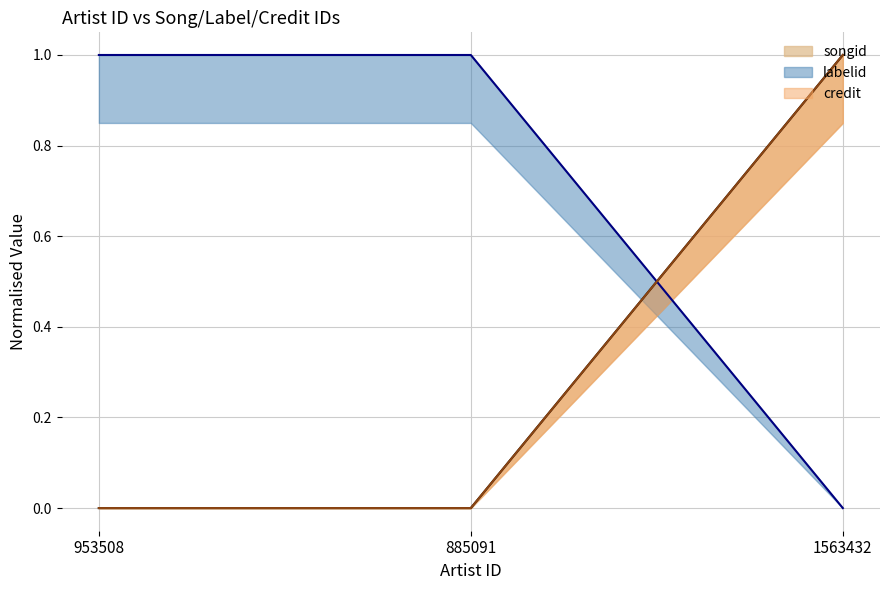

How many lines are shown in the chart?

3